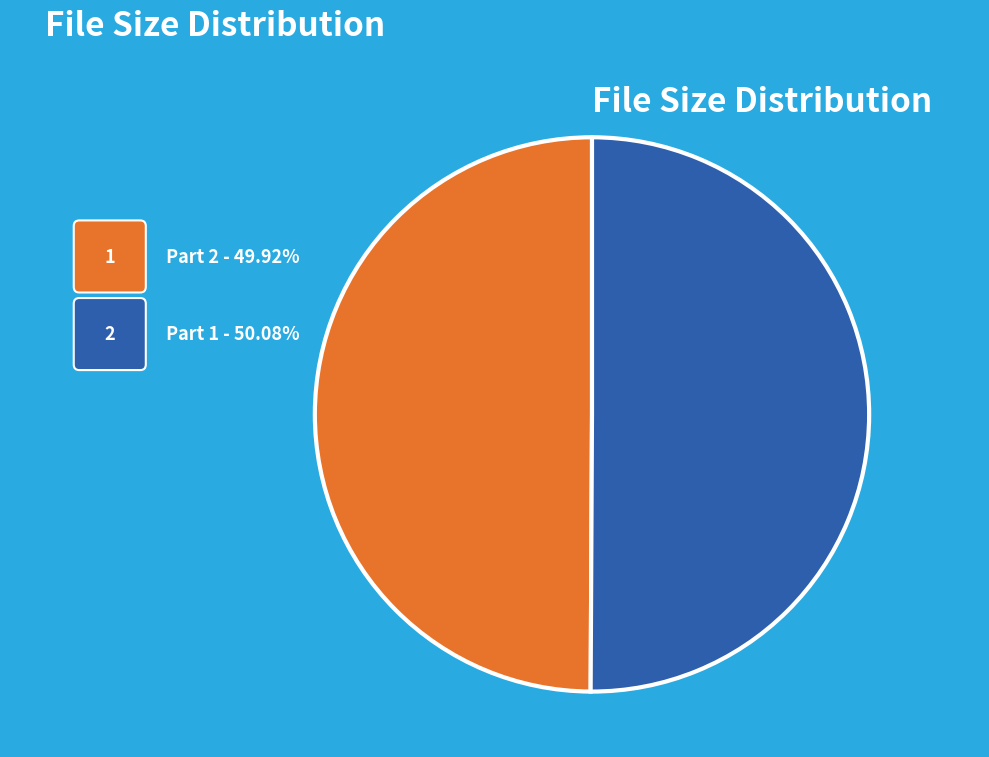

Combined, do Part 2 and Part 1 account for over 50%?

Yes